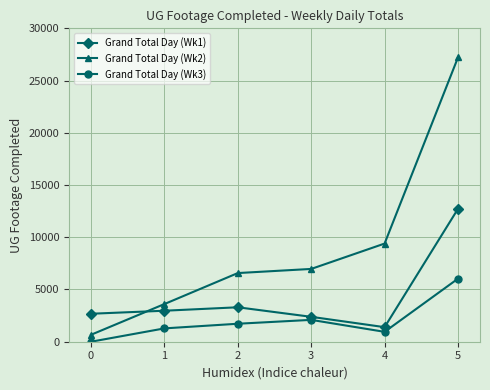

How many lines are shown in the chart?

3